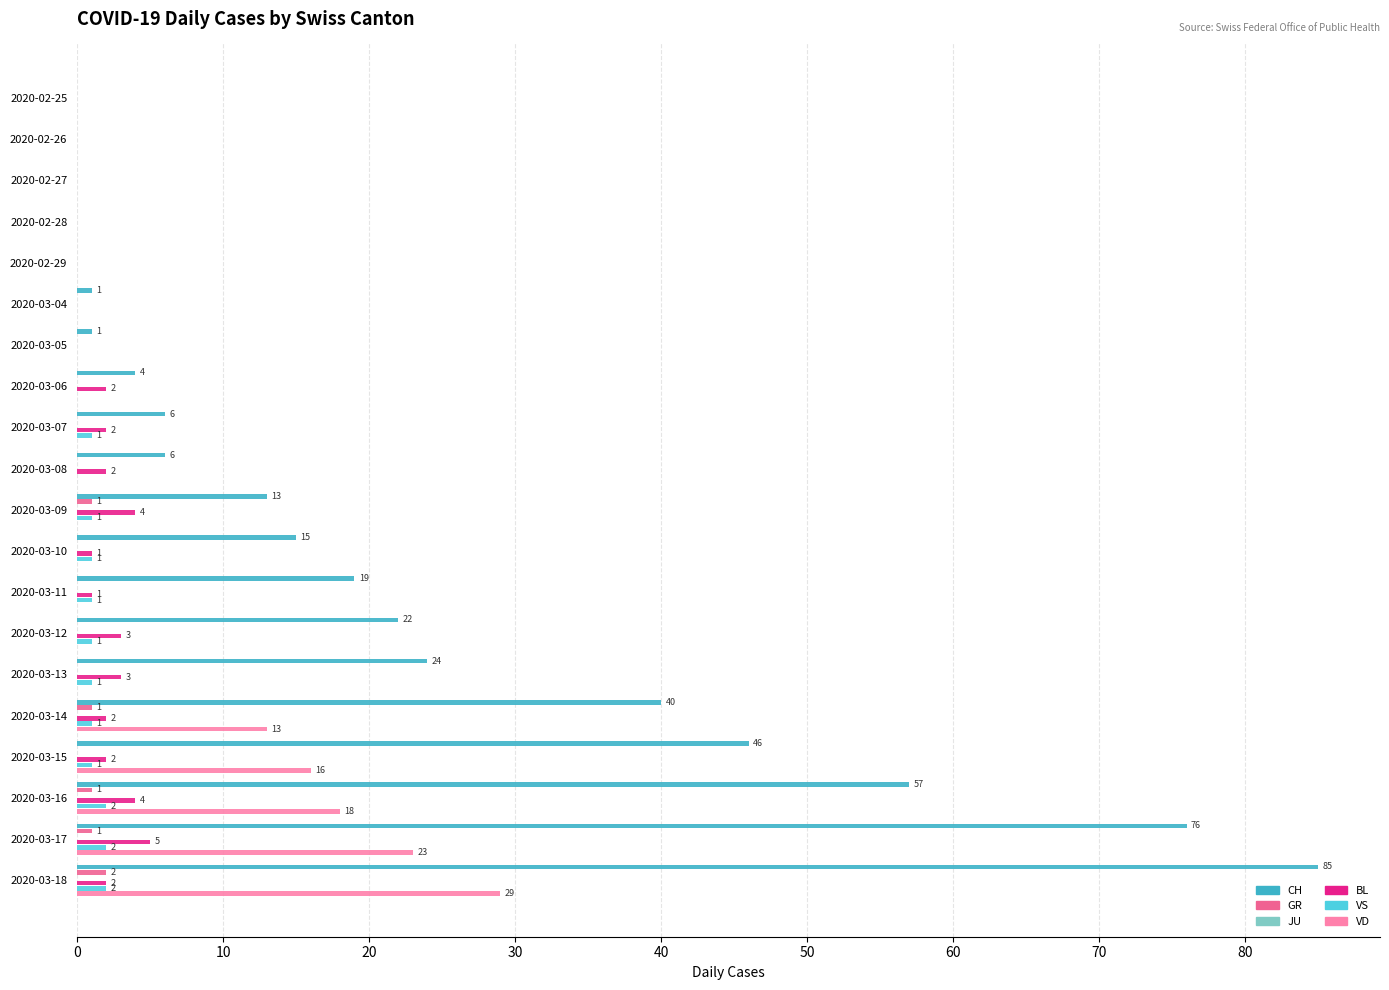

Between 2020-03-17 and 2020-02-26, which is larger?

2020-03-17